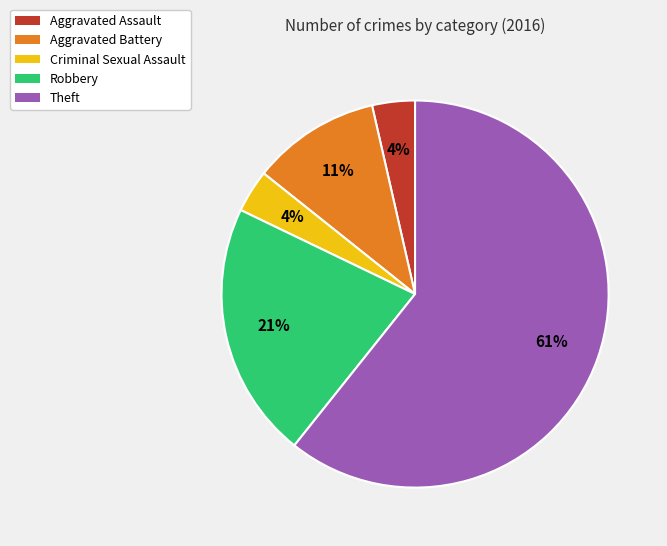

What is the majority slice?

Theft